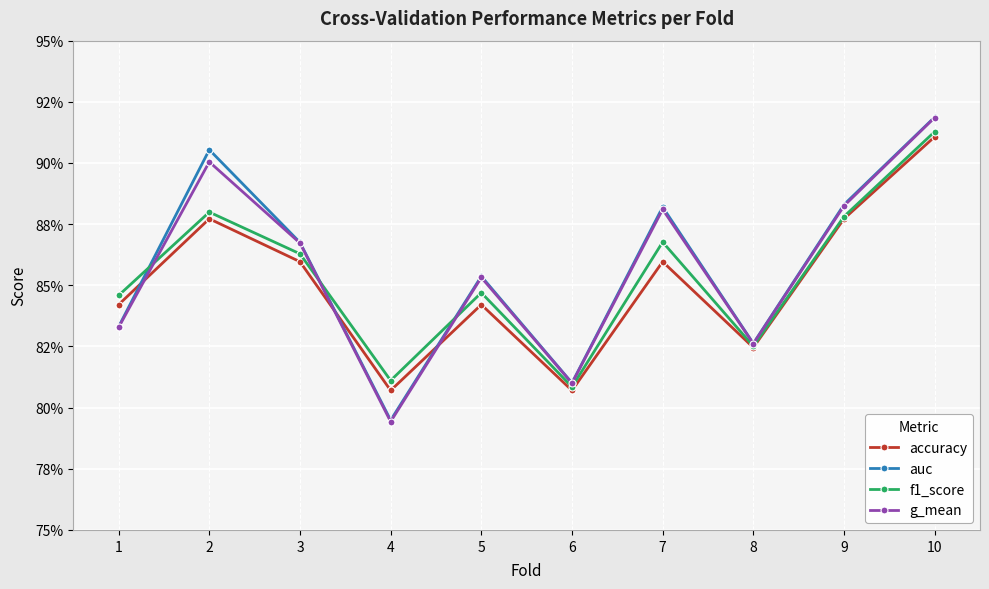

Is this an area chart (filled region under the line)?

No